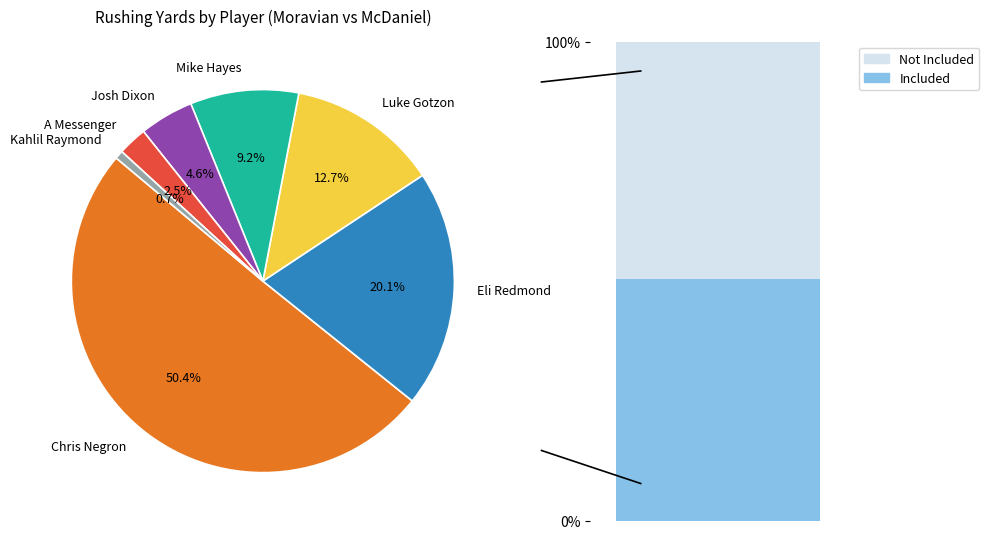

To the nearest percent, what is the difference between the largest and smallest slice percentages?

50%